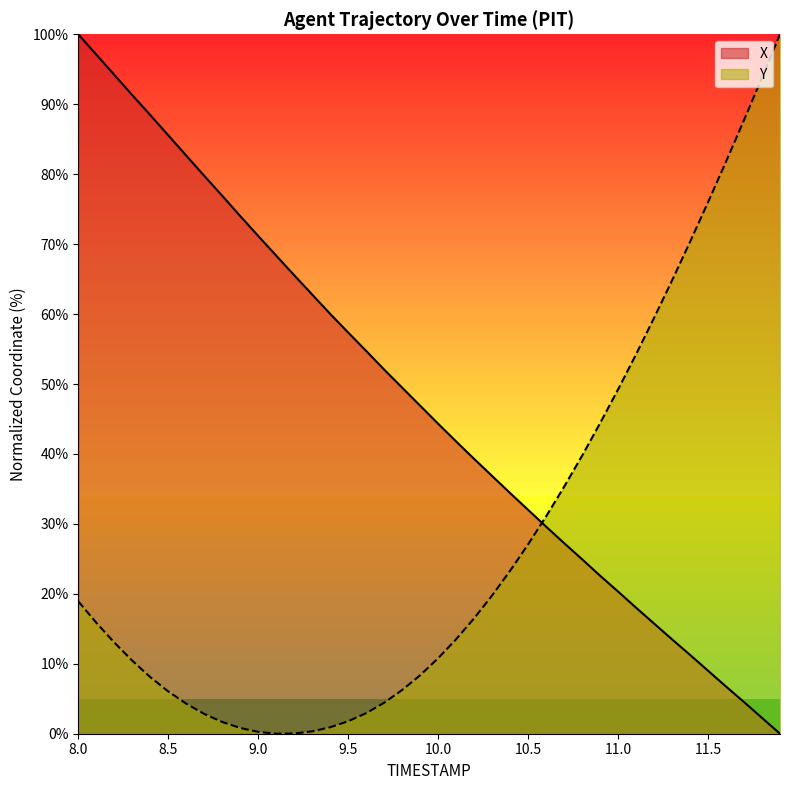

What is the maximum value shown in the chart?

100.0